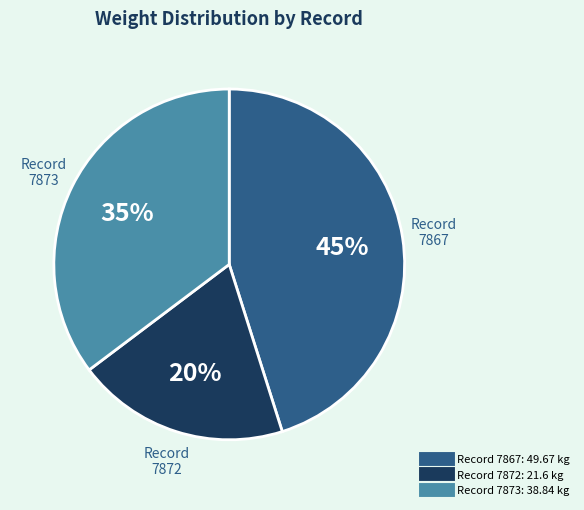

Is there any slice that represents more than half of the pie?

No